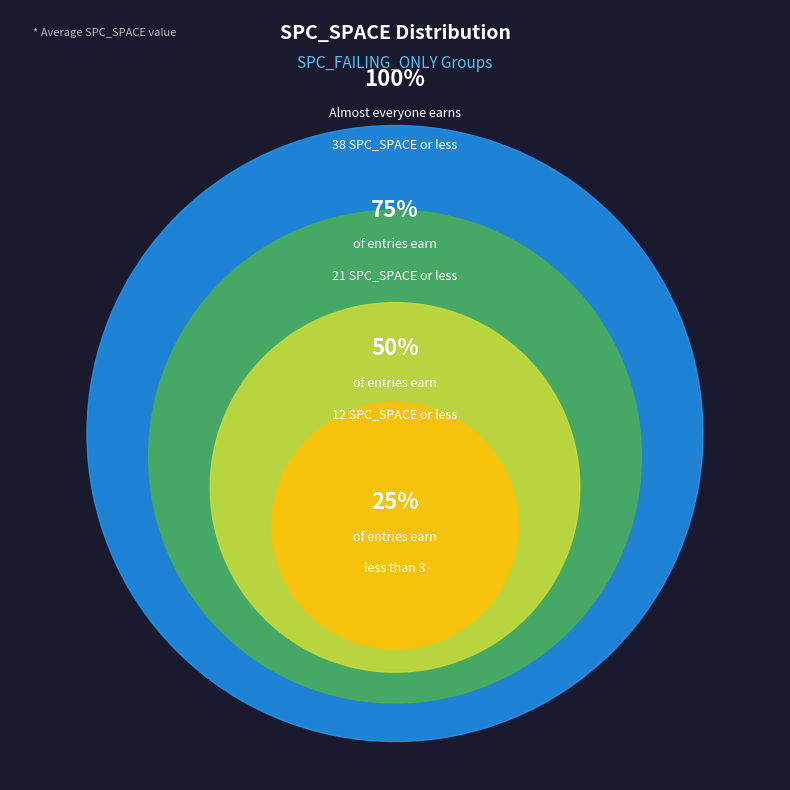

Is the sum of 19 and 3 greater than half?

No